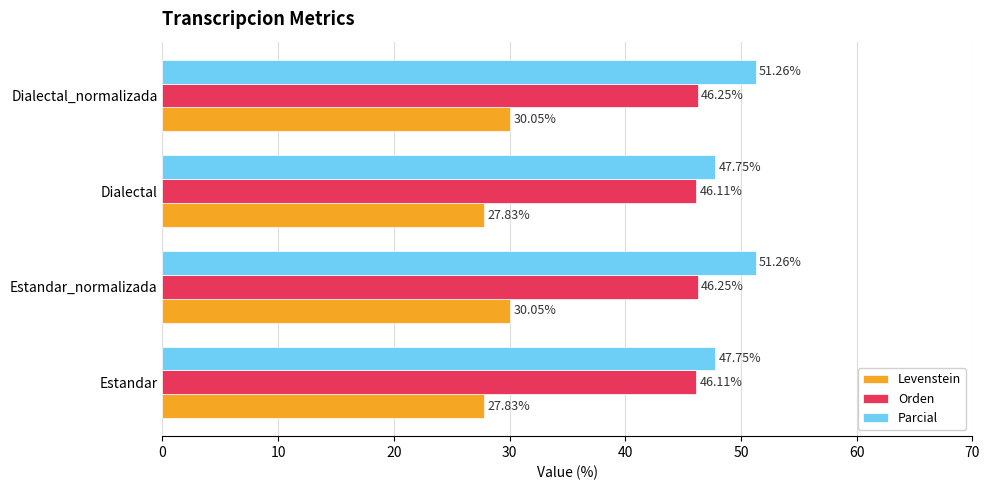

Which series has the largest total across all categories?

Parcial